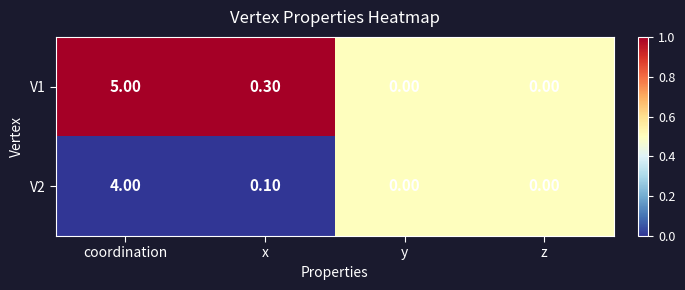

What is the average value of the V1 series?

1.3